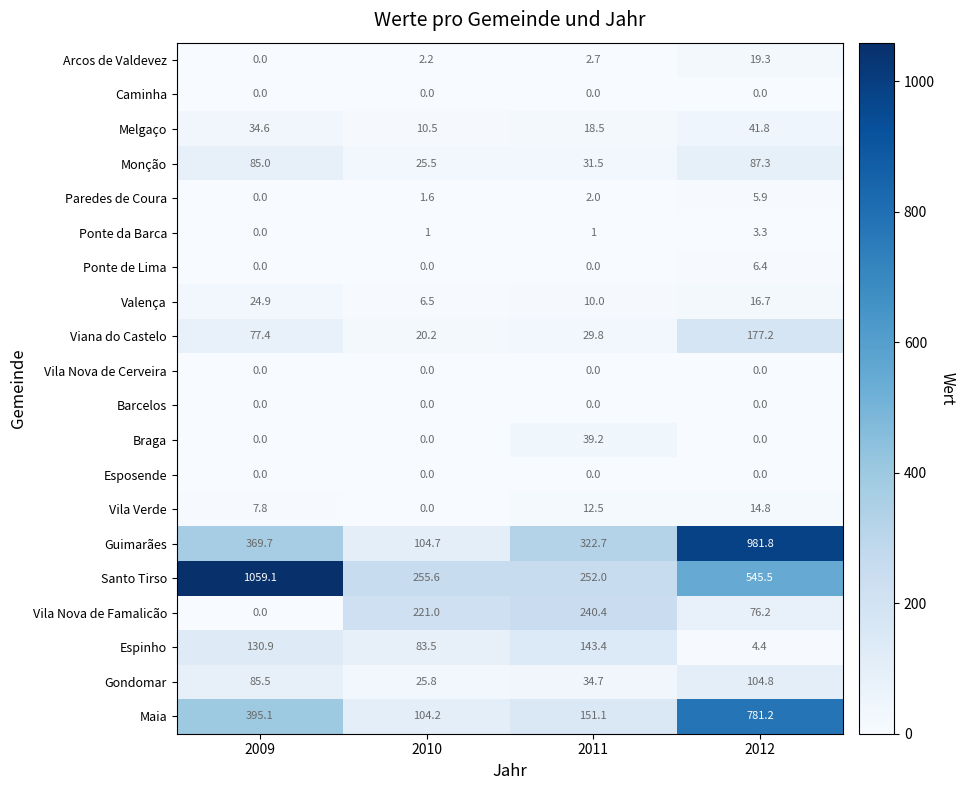

Which series has the widest spread of values?

Guimarães